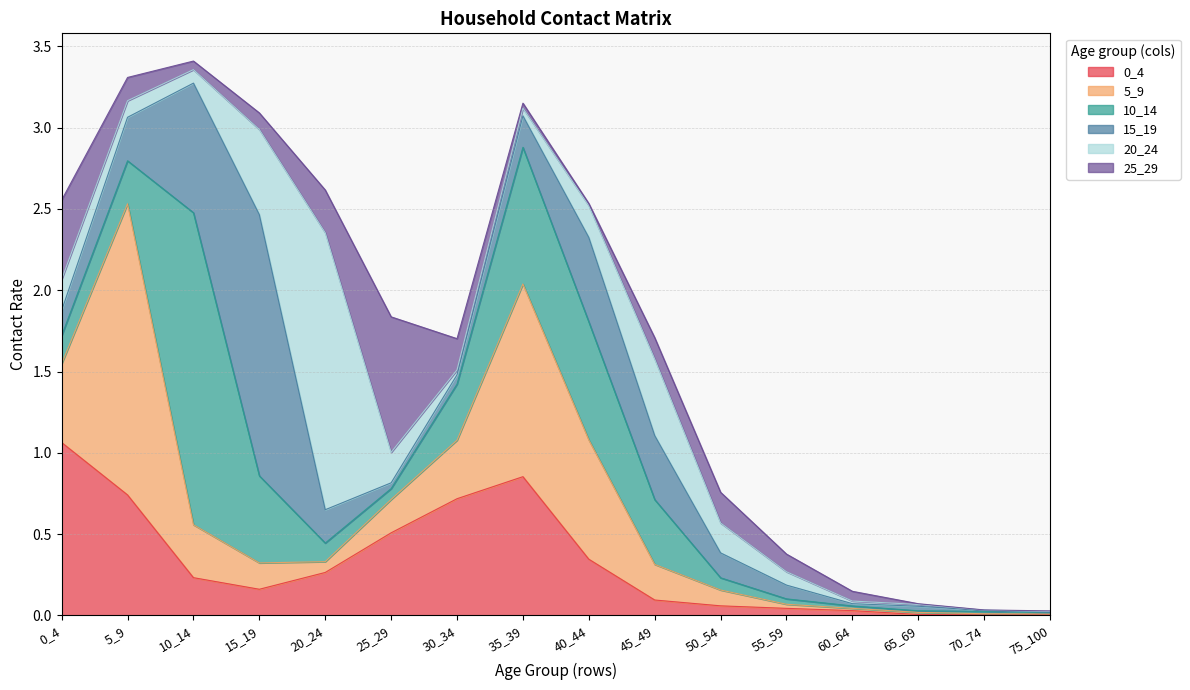

Does the chart have visible grid lines?

Yes